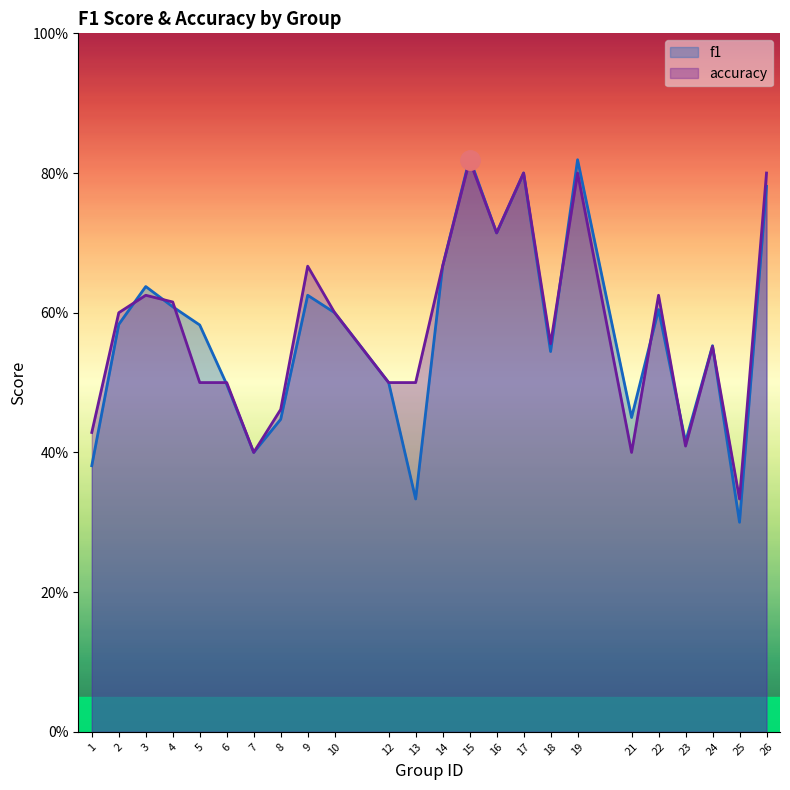

Which series has the largest range (max minus min)?

f1